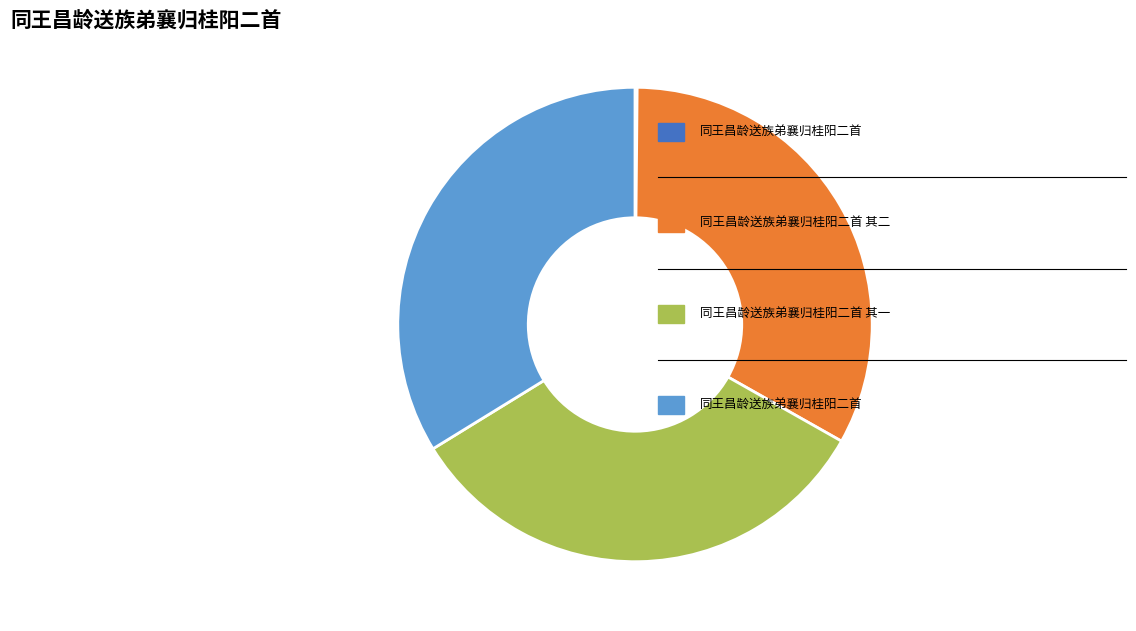

Is there a majority slice in this chart?

No